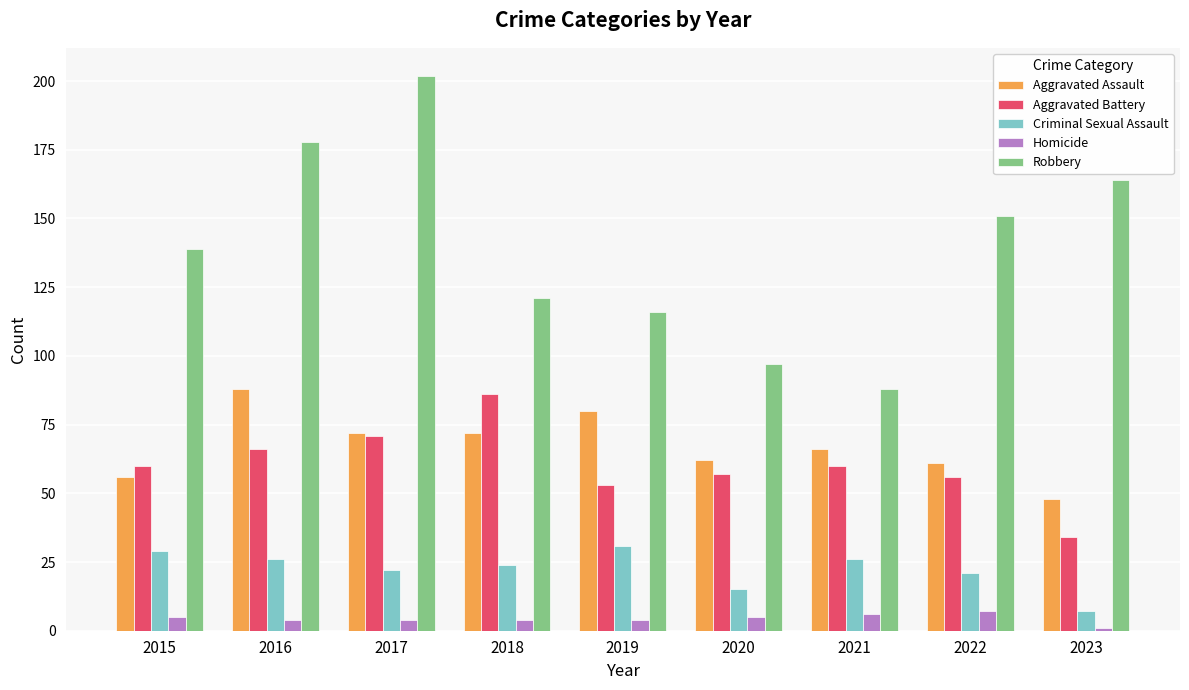

What is the value of the Criminal Sexual Assault bar at the 2nd from the left?

26